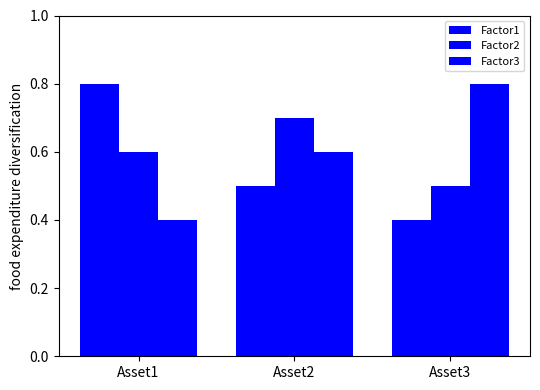

Reading left to right, what are all the values shown in this chart?

Factor1: 0.8	0.5	0.4
Factor2: 0.6	0.7	0.5
Factor3: 0.4	0.6	0.8